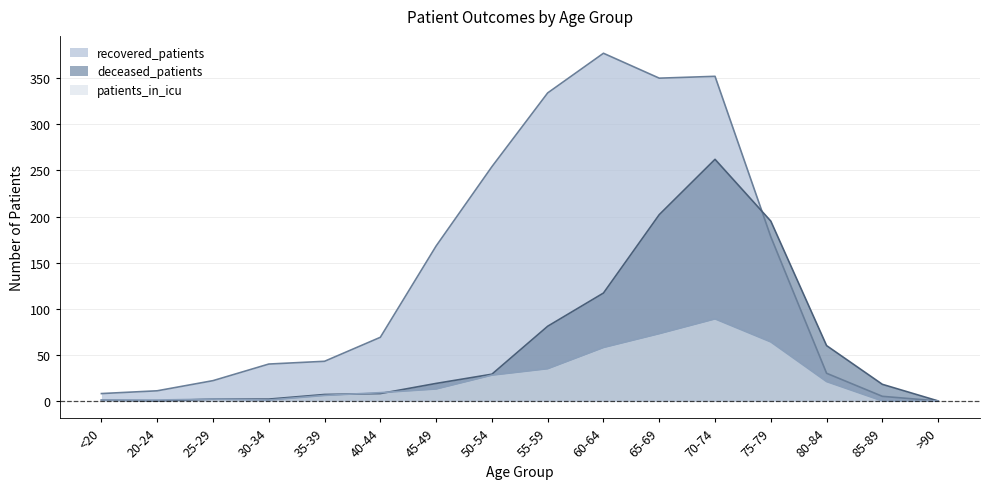

What is the average value of the patients_in_icu series?

25